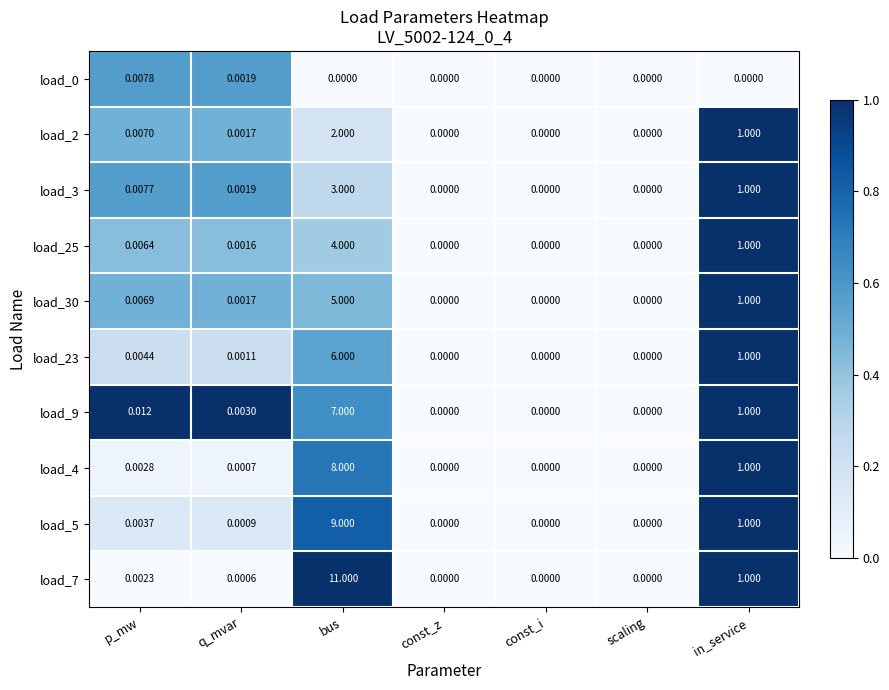

Which category has the highest value in the load_9 series?

bus